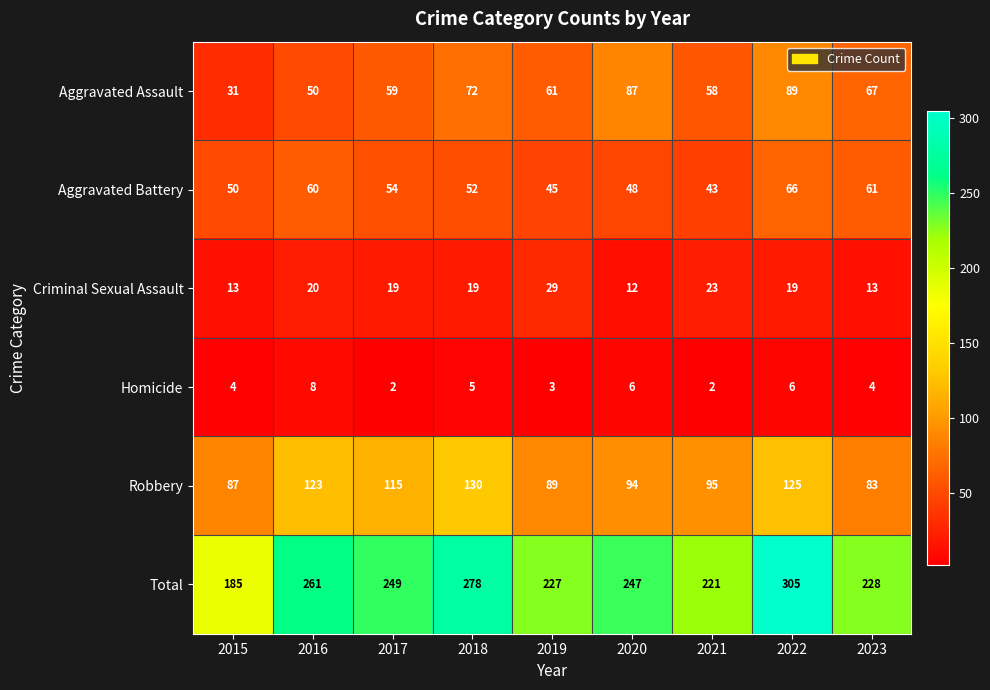

Where is Total nearest to the value 245?

2020